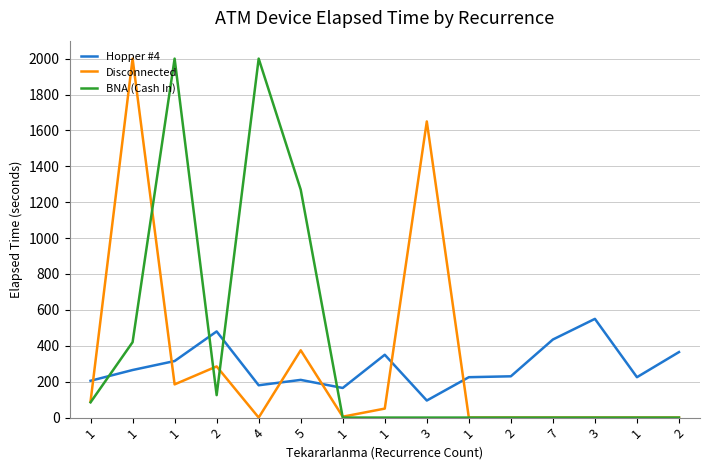

The value of Hopper #4 at 1 is 225. True or false?

True